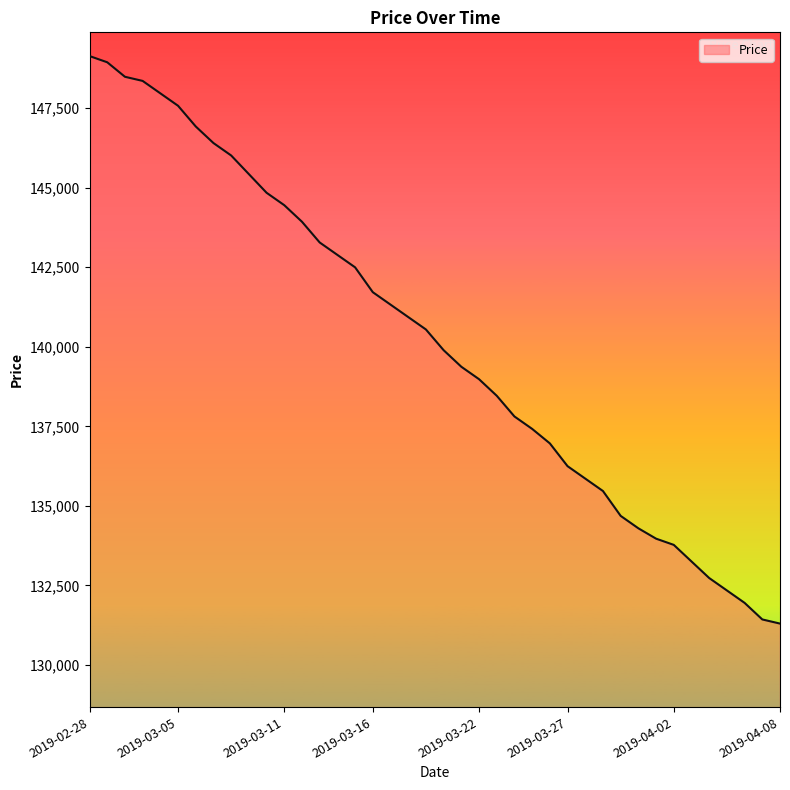

What is the maximum value shown in the chart?

149135.2